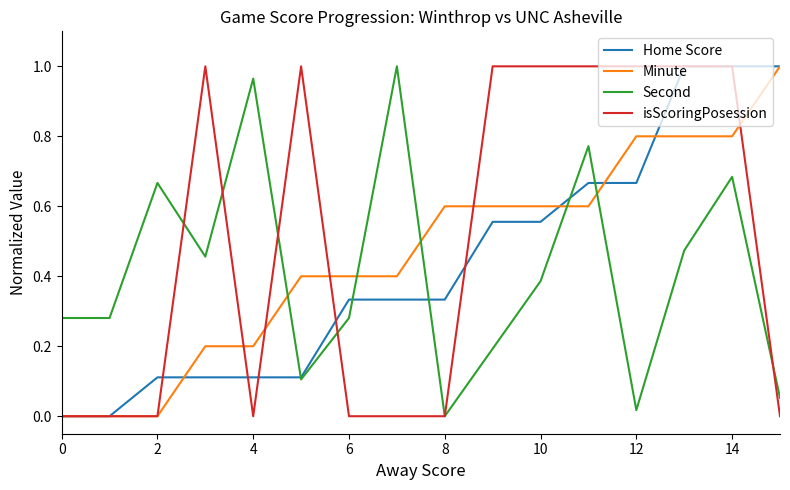

List the series in order of their overall mean, lowest first.

Second, Home Score, Minute, isScoringPosession